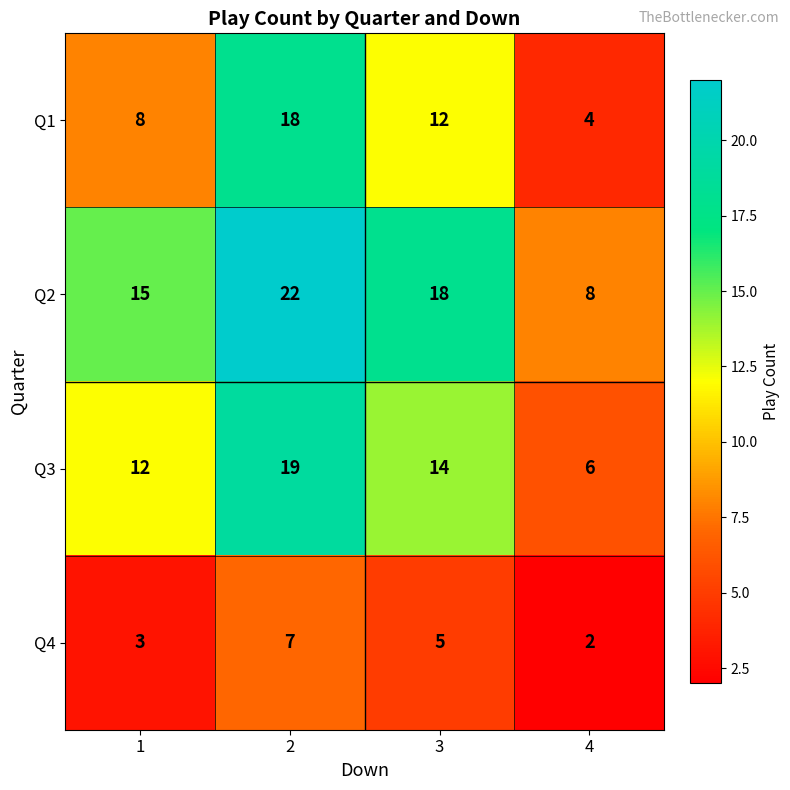

Which series changed the most between 1 and 2?

Q1